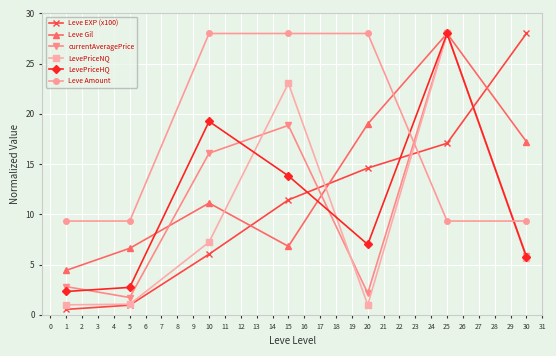

At which label is Leve EXP (x100) closest to 14?

20